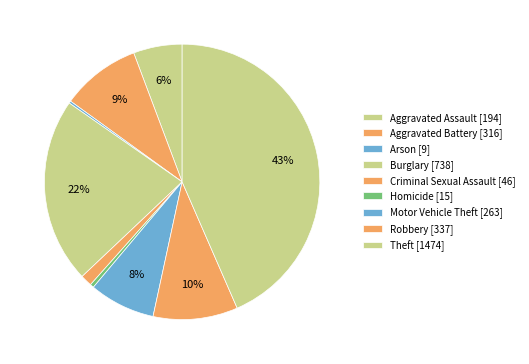

Is it true that Aggravated Battery is 23% of the pie?

False